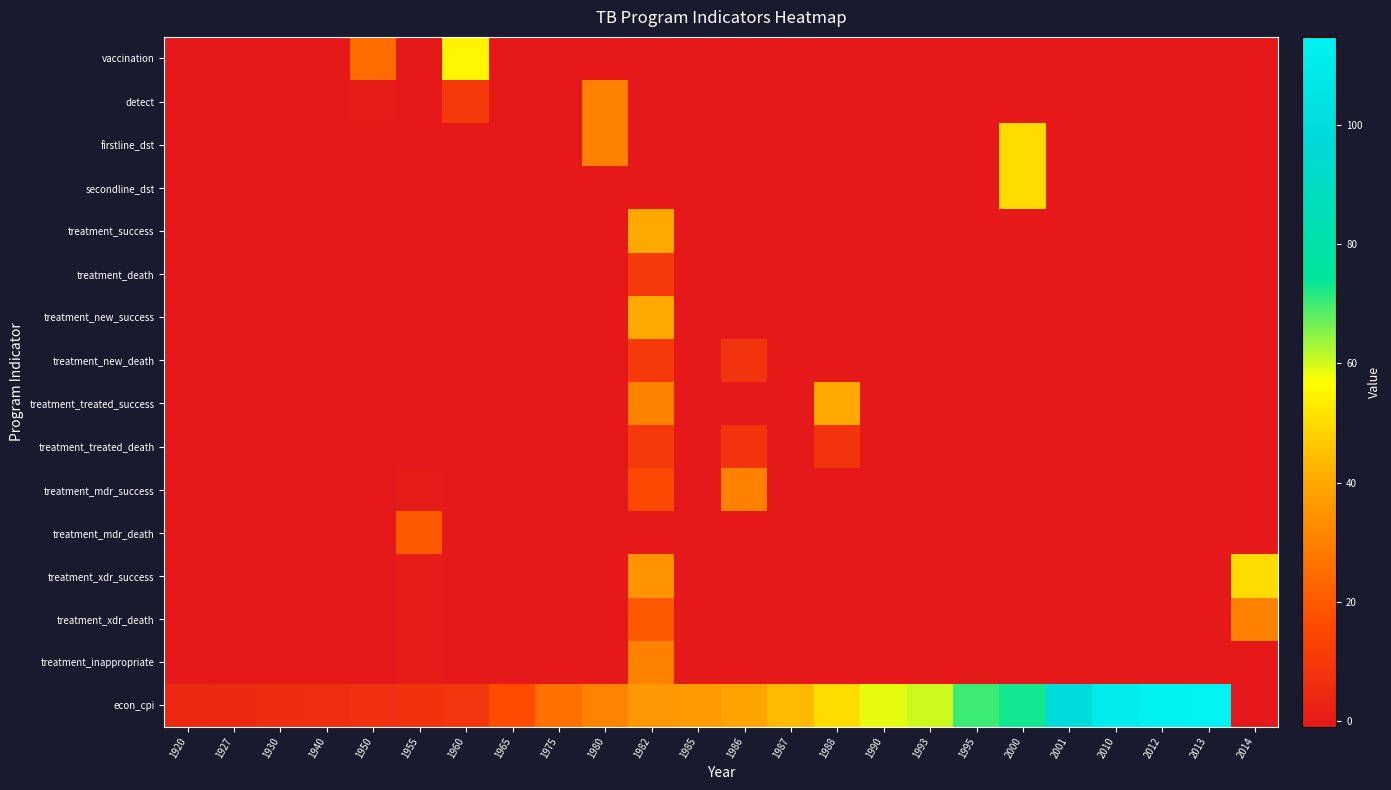

Reading left to right, list all the values displayed in this chart.

vaccination: 1920=-1.0	1927=-1.0	1930=-1.0	1940=-1.0	1950=25.0	1955=-1.0	1960=55.0	1965=-1.0	1975=-1.0	1980=-1.0	1982=-1.0	1985=-1.0	1986=-1.0	1987=-1.0	1988=-1.0	1990=-1.0	1993=-1.0	1995=-1.0	2000=-1.0	2001=-1.0	2010=-1.0	2012=-1.0	2013=-1.0	2014=-1.0
detect: 1920=-1.0	1927=-1.0	1930=-1.0	1940=-1.0	1950=0.0	1955=-1.0	1960=10.0	1965=-1.0	1975=-1.0	1980=30.0	1982=-1.0	1985=-1.0	1986=-1.0	1987=-1.0	1988=-1.0	1990=-1.0	1993=-1.0	1995=-1.0	2000=-1.0	2001=-1.0	2010=-1.0	2012=-1.0	2013=-1.0	2014=-1.0
firstline_dst: 1920=-1.0	1927=-1.0	1930=-1.0	1940=-1.0	1950=-1.0	1955=-1.0	1960=-1.0	1965=-1.0	1975=-1.0	1980=30.0	1982=-1.0	1985=-1.0	1986=-1.0	1987=-1.0	1988=-1.0	1990=-1.0	1993=-1.0	1995=-1.0	2000=50.0	2001=-1.0	2010=-1.0	2012=-1.0	2013=-1.0	2014=-1.0
secondline_dst: 1920=-1.0	1927=-1.0	1930=-1.0	1940=-1.0	1950=-1.0	1955=-1.0	1960=-1.0	1965=-1.0	1975=-1.0	1980=-1.0	1982=-1.0	1985=-1.0	1986=-1.0	1987=-1.0	1988=-1.0	1990=-1.0	1993=-1.0	1995=-1.0	2000=50.0	2001=-1.0	2010=-1.0	2012=-1.0	2013=-1.0	2014=-1.0
treatment_success: 1920=-1.0	1927=-1.0	1930=-1.0	1940=-1.0	1950=-1.0	1955=-1.0	1960=-1.0	1965=-1.0	1975=-1.0	1980=-1.0	1982=40.0	1985=-1.0	1986=-1.0	1987=-1.0	1988=-1.0	1990=-1.0	1993=-1.0	1995=-1.0	2000=-1.0	2001=-1.0	2010=-1.0	2012=-1.0	2013=-1.0	2014=-1.0
treatment_death: 1920=-1.0	1927=-1.0	1930=-1.0	1940=-1.0	1950=-1.0	1955=-1.0	1960=-1.0	1965=-1.0	1975=-1.0	1980=-1.0	1982=10.0	1985=-1.0	1986=-1.0	1987=-1.0	1988=-1.0	1990=-1.0	1993=-1.0	1995=-1.0	2000=-1.0	2001=-1.0	2010=-1.0	2012=-1.0	2013=-1.0	2014=-1.0
treatment_new_success: 1920=-1.0	1927=-1.0	1930=-1.0	1940=-1.0	1950=-1.0	1955=-1.0	1960=-1.0	1965=-1.0	1975=-1.0	1980=-1.0	1982=40.0	1985=-1.0	1986=-1.0	1987=-1.0	1988=-1.0	1990=-1.0	1993=-1.0	1995=-1.0	2000=-1.0	2001=-1.0	2010=-1.0	2012=-1.0	2013=-1.0	2014=-1.0
treatment_new_death: 1920=-1.0	1927=-1.0	1930=-1.0	1940=-1.0	1950=-1.0	1955=-1.0	1960=-1.0	1965=-1.0	1975=-1.0	1980=-1.0	1982=10.0	1985=-1.0	1986=8.0	1987=-1.0	1988=-1.0	1990=-1.0	1993=-1.0	1995=-1.0	2000=-1.0	2001=-1.0	2010=-1.0	2012=-1.0	2013=-1.0	2014=-1.0
treatment_treated_success: 1920=-1.0	1927=-1.0	1930=-1.0	1940=-1.0	1950=-1.0	1955=-1.0	1960=-1.0	1965=-1.0	1975=-1.0	1980=-1.0	1982=30.0	1985=-1.0	1986=-1.0	1987=-1.0	1988=40.0	1990=-1.0	1993=-1.0	1995=-1.0	2000=-1.0	2001=-1.0	2010=-1.0	2012=-1.0	2013=-1.0	2014=-1.0
treatment_treated_death: 1920=-1.0	1927=-1.0	1930=-1.0	1940=-1.0	1950=-1.0	1955=-1.0	1960=-1.0	1965=-1.0	1975=-1.0	1980=-1.0	1982=10.0	1985=-1.0	1986=8.0	1987=-1.0	1988=8.0	1990=-1.0	1993=-1.0	1995=-1.0	2000=-1.0	2001=-1.0	2010=-1.0	2012=-1.0	2013=-1.0	2014=-1.0
treatment_mdr_success: 1920=-1.0	1927=-1.0	1930=-1.0	1940=-1.0	1950=-1.0	1955=0.0	1960=-1.0	1965=-1.0	1975=-1.0	1980=-1.0	1982=15.0	1985=-1.0	1986=30.0	1987=-1.0	1988=-1.0	1990=-1.0	1993=-1.0	1995=-1.0	2000=-1.0	2001=-1.0	2010=-1.0	2012=-1.0	2013=-1.0	2014=-1.0
treatment_mdr_death: 1920=-1.0	1927=-1.0	1930=-1.0	1940=-1.0	1950=-1.0	1955=20.0	1960=-1.0	1965=-1.0	1975=-1.0	1980=-1.0	1982=-1.0	1985=-1.0	1986=-1.0	1987=-1.0	1988=-1.0	1990=-1.0	1993=-1.0	1995=-1.0	2000=-1.0	2001=-1.0	2010=-1.0	2012=-1.0	2013=-1.0	2014=-1.0
treatment_xdr_success: 1920=-1.0	1927=-1.0	1930=-1.0	1940=-1.0	1950=-1.0	1955=0.0	1960=-1.0	1965=-1.0	1975=-1.0	1980=-1.0	1982=35.0	1985=-1.0	1986=-1.0	1987=-1.0	1988=-1.0	1990=-1.0	1993=-1.0	1995=-1.0	2000=-1.0	2001=-1.0	2010=-1.0	2012=-1.0	2013=-1.0	2014=50.0
treatment_xdr_death: 1920=-1.0	1927=-1.0	1930=-1.0	1940=-1.0	1950=-1.0	1955=0.0	1960=-1.0	1965=-1.0	1975=-1.0	1980=-1.0	1982=20.0	1985=-1.0	1986=-1.0	1987=-1.0	1988=-1.0	1990=-1.0	1993=-1.0	1995=-1.0	2000=-1.0	2001=-1.0	2010=-1.0	2012=-1.0	2013=-1.0	2014=30.0
treatment_inappropriate: 1920=-1.0	1927=-1.0	1930=-1.0	1940=-1.0	1950=-1.0	1955=0.0	1960=-1.0	1965=-1.0	1975=-1.0	1980=-1.0	1982=30.0	1985=-1.0	1986=-1.0	1987=-1.0	1988=-1.0	1990=-1.0	1993=-1.0	1995=-1.0	2000=-1.0	2001=-1.0	2010=-1.0	2012=-1.0	2013=-1.0	2014=-1.0
econ_cpi: 1920=4.3	1927=4.8	1930=5.4	1940=6.1	1950=6.9	1955=7.7	1960=8.7	1965=16.5	1975=25.9	1980=30.8	1982=36.1	1985=36.8	1986=38.9	1987=43.4	1988=49.9	1990=58.6	1993=60.4	1995=70.1	2000=73.1	2001=100.0	2010=110.9	2012=114.2	2013=114.8	2014=-1.0